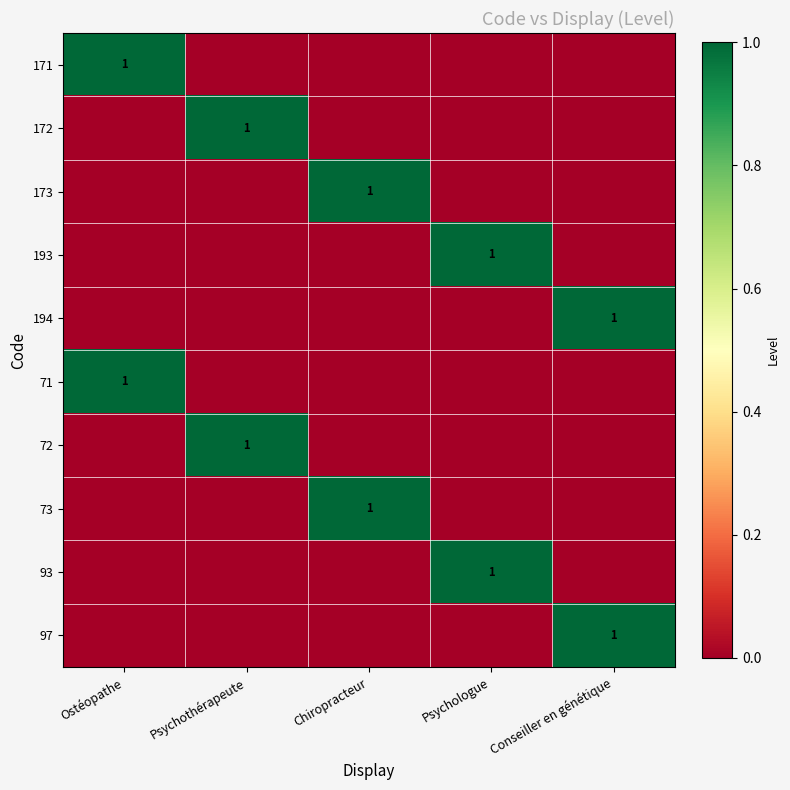

True or false: 97 has a value of 2 at Conseiller en génétique.

False